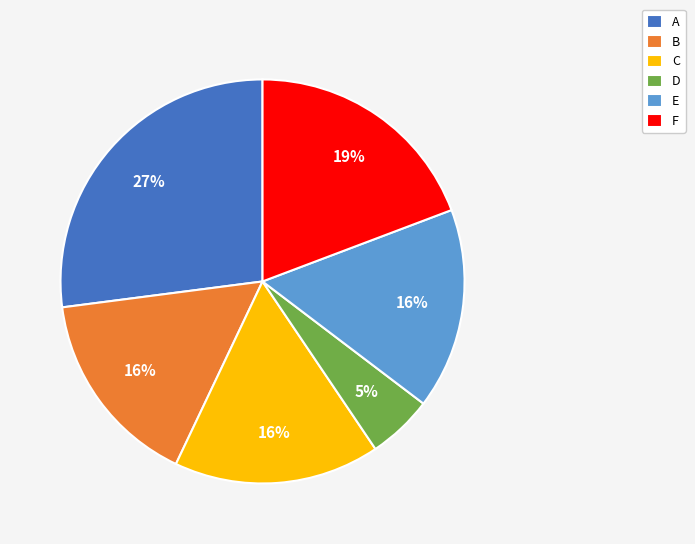

What percentage is the A slice, to the nearest percent?

27%